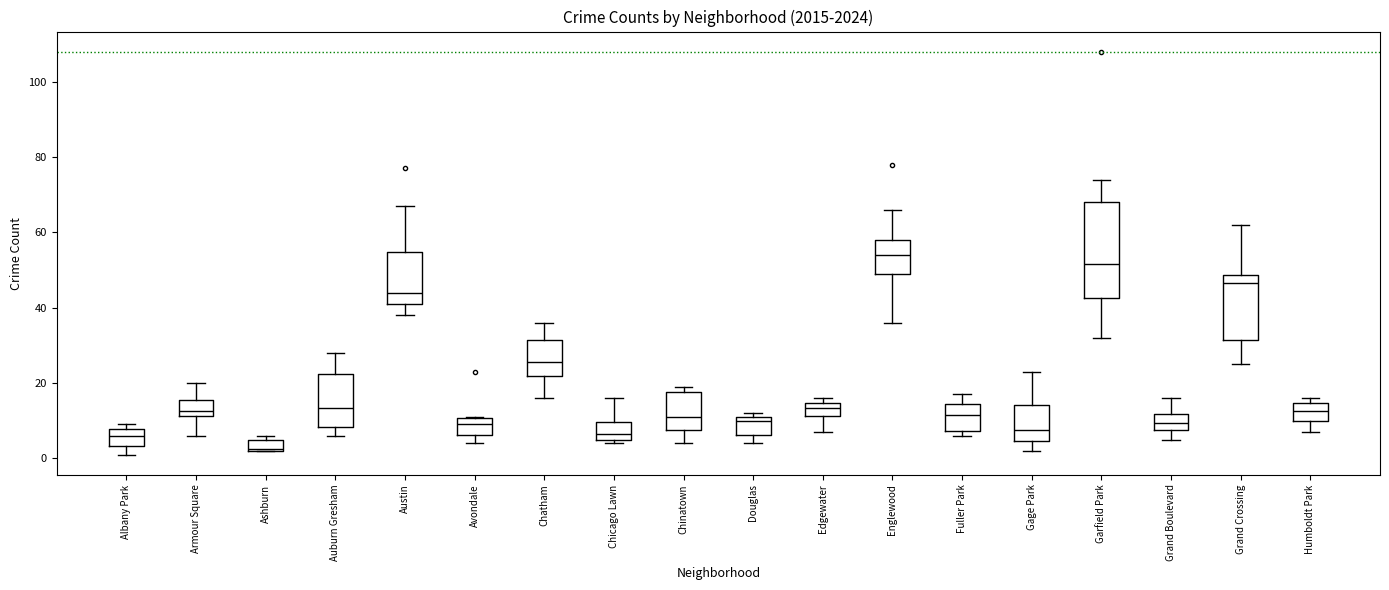

Which box's median line is the highest?

Englewood